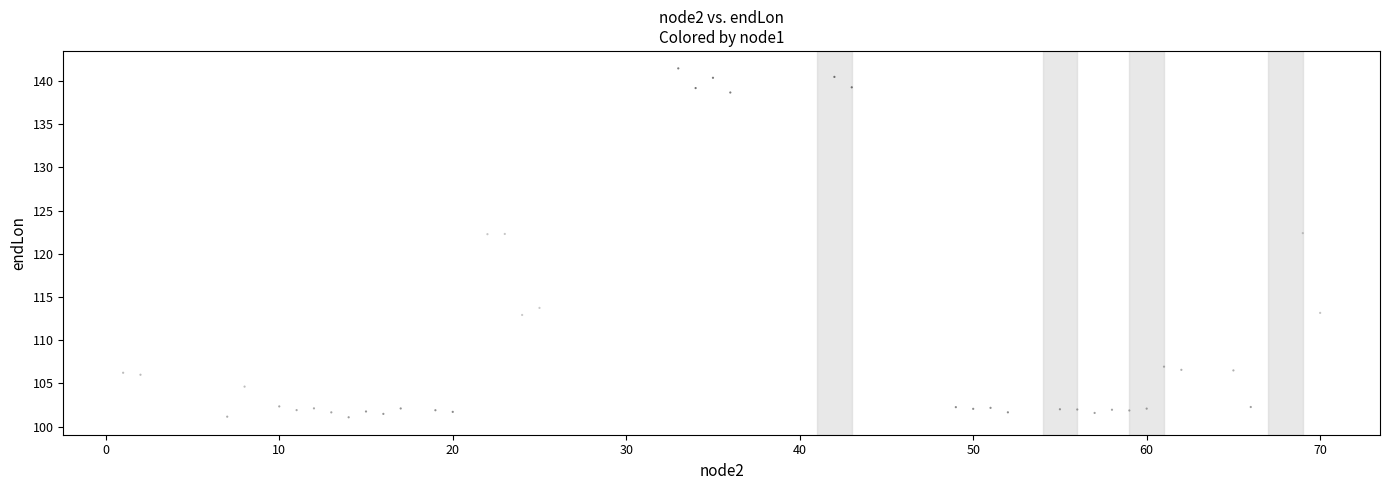

What is the range of X values (max minus min)?

69.0